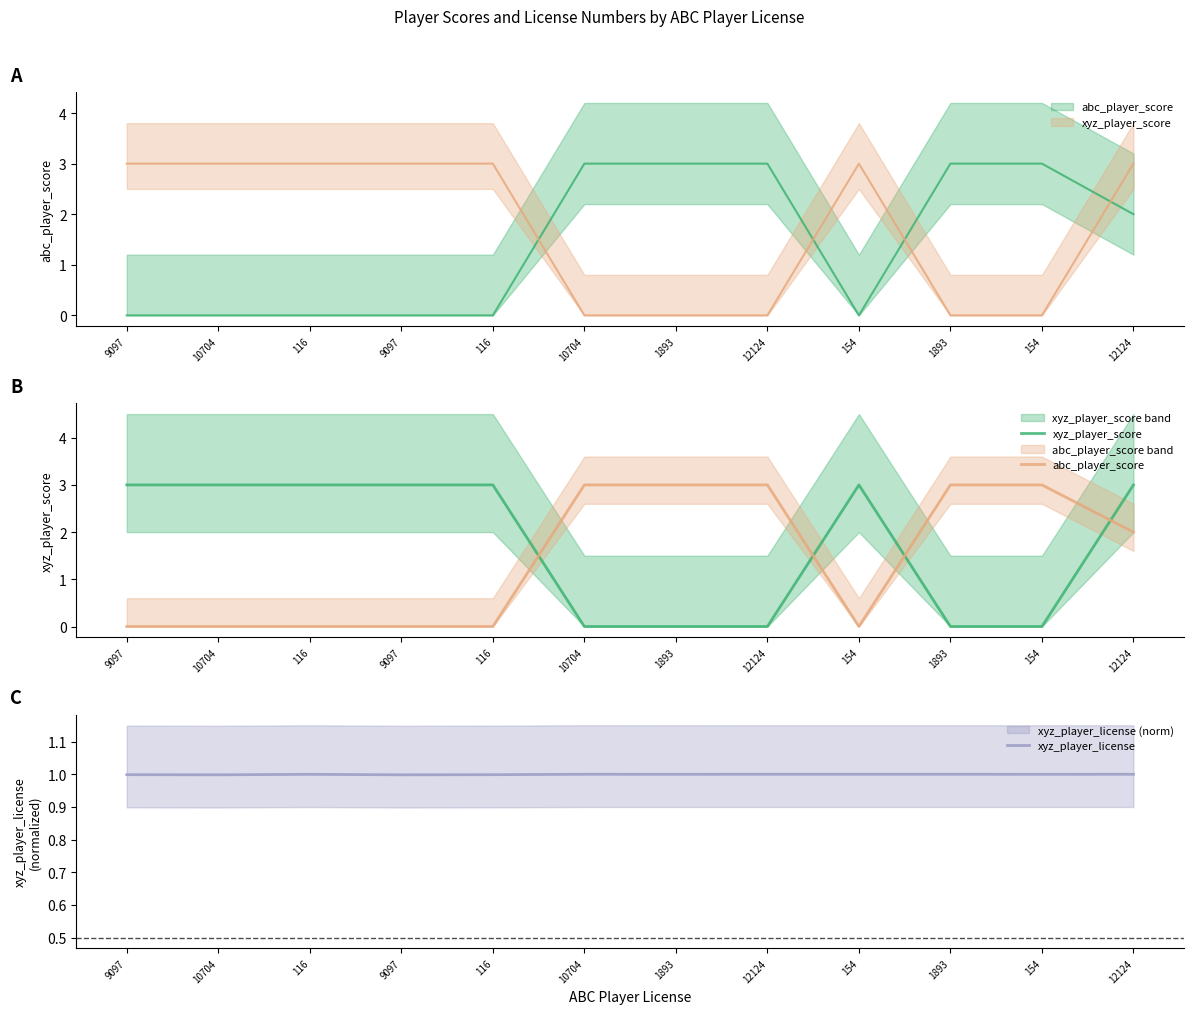

How many intersections are there between xyz_player_license and abc_player_score?

3